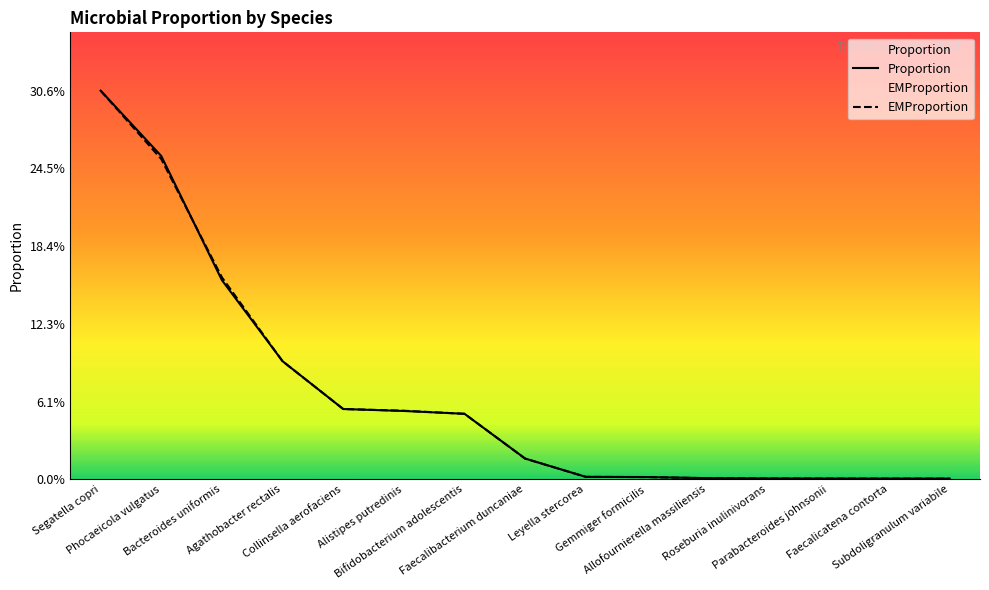

Reading left to right, list all the values displayed in this chart.

Proportion: Segatella copri=0.3	Phocaeicola vulgatus=0.3	Bacteroides uniformis=0.2	Agathobacter rectalis=0.1	Collinsella aerofaciens=0.1	Alistipes putredinis=0.1	Bifidobacterium adolescentis=0.1	Faecalibacterium duncaniae=0.0	Leyella stercorea=0.0	Gemmiger formicilis=0.0	Allofournierella massiliensis=0.0	Roseburia inulinivorans=0.0	Parabacteroides johnsonii=0.0	Faecalicatena contorta=0.0	Subdoligranulum variabile=0.0
EMProportion: Segatella copri=0.3	Phocaeicola vulgatus=0.3	Bacteroides uniformis=0.2	Agathobacter rectalis=0.1	Collinsella aerofaciens=0.1	Alistipes putredinis=0.1	Bifidobacterium adolescentis=0.1	Faecalibacterium duncaniae=0.0	Leyella stercorea=0.0	Gemmiger formicilis=0.0	Allofournierella massiliensis=0.0	Roseburia inulinivorans=0.0	Parabacteroides johnsonii=0.0	Faecalicatena contorta=0.0	Subdoligranulum variabile=0.0